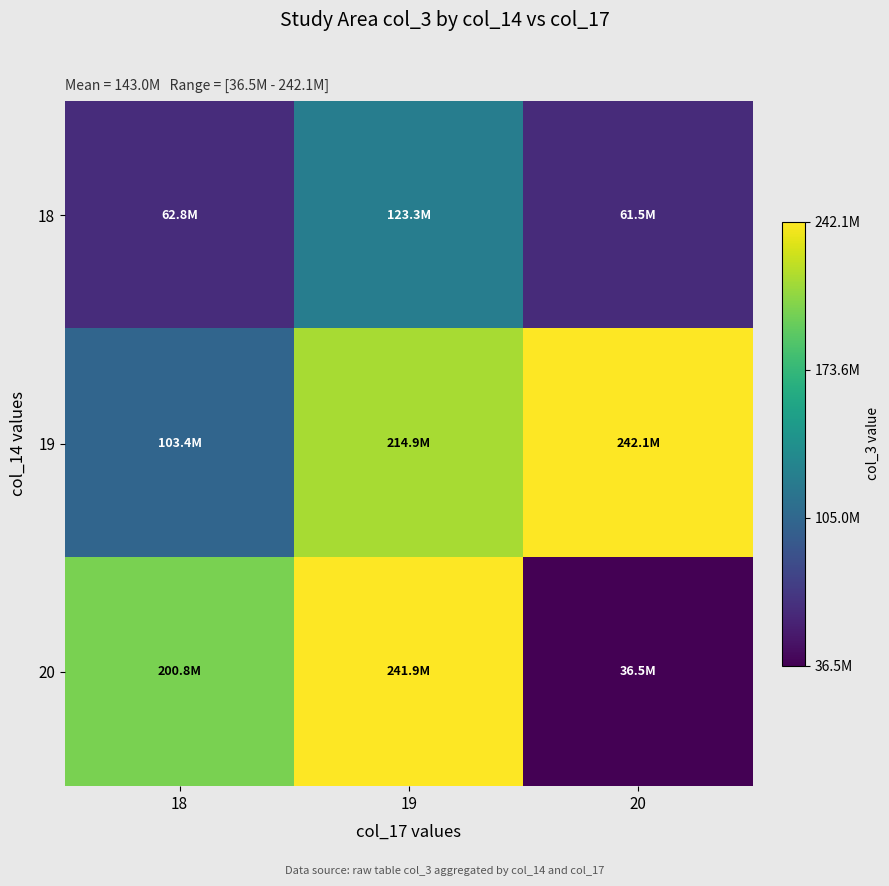

What is the minimum value shown in the chart?

36509784